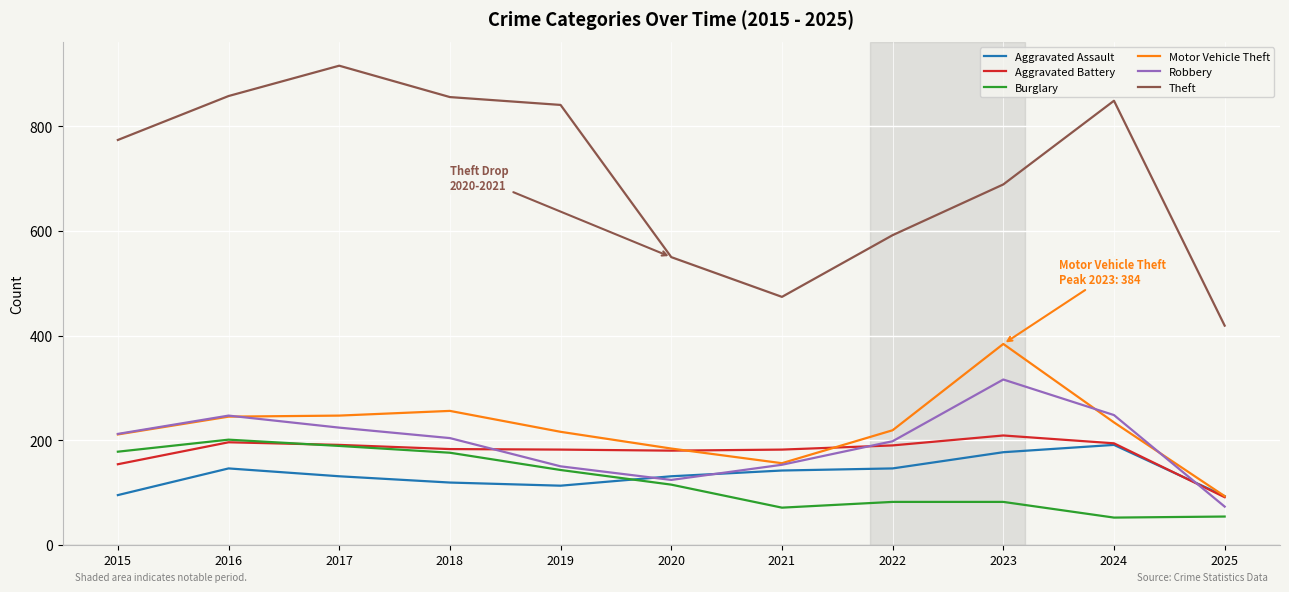

What is the sum of the Aggravated Assault values at 2016 and 2015?

241